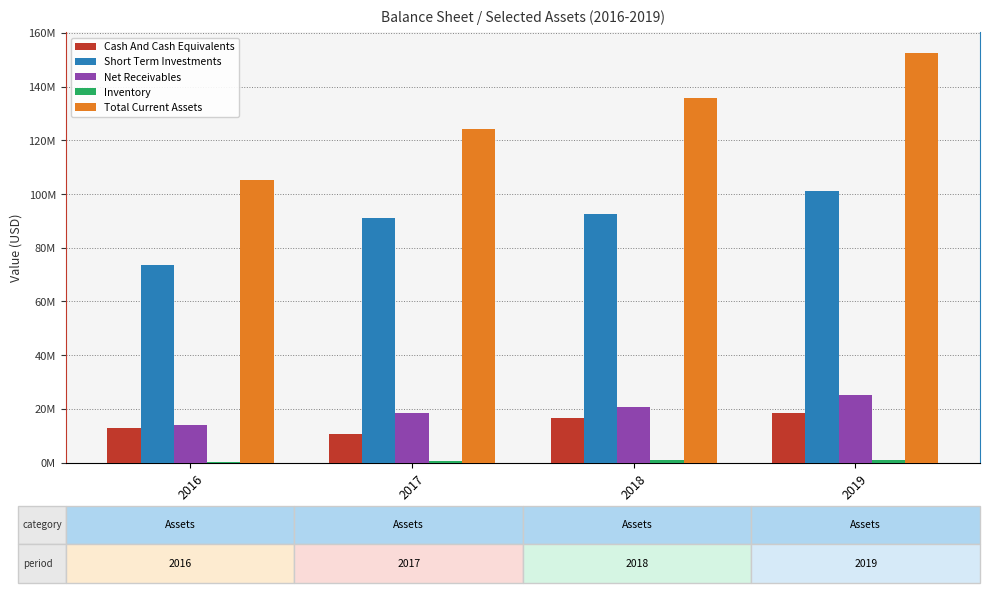

Does the chart contain stacked bars?

No